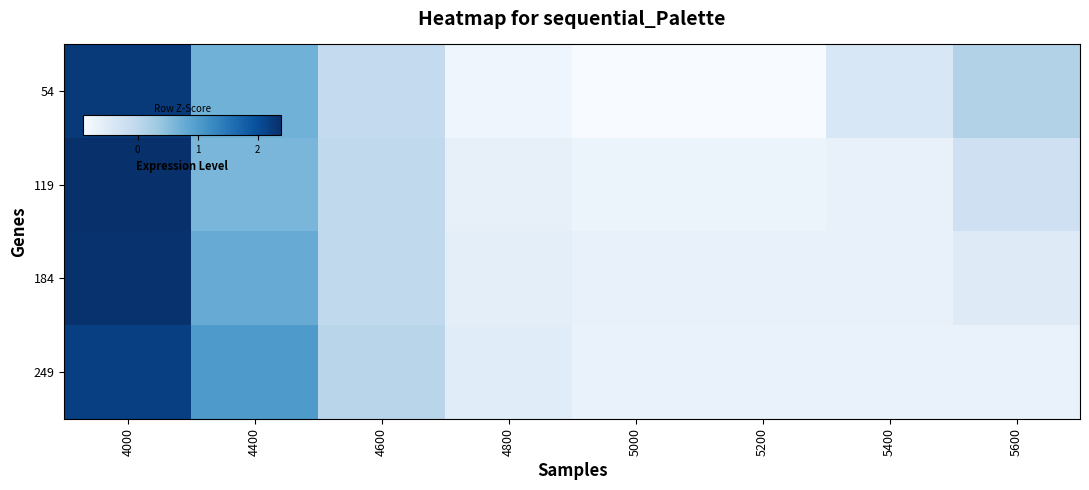

Reading left to right, list all the values displayed in this chart.

54: 4000=2.3	4400=0.7	4600=-0.1	4800=-0.8	5000=-0.9	5200=-0.9	5400=-0.4	5600=0.1
119: 4000=2.4	4400=0.6	4600=-0.0	4800=-0.6	5000=-0.7	5200=-0.7	5400=-0.7	5600=-0.2
184: 4000=2.3	4400=0.8	4600=-0.0	4800=-0.6	5000=-0.7	5200=-0.7	5400=-0.7	5600=-0.5
249: 4000=2.2	4400=1.0	4600=0.0	4800=-0.5	5000=-0.7	5200=-0.7	5400=-0.7	5600=-0.7